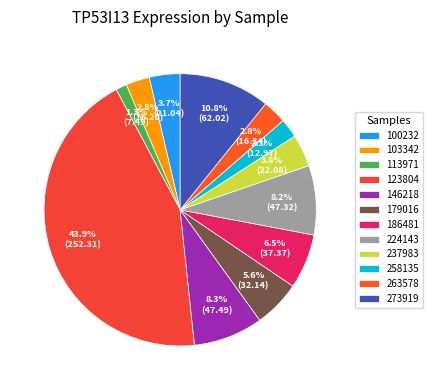

Count the number of slices in the pie.

12